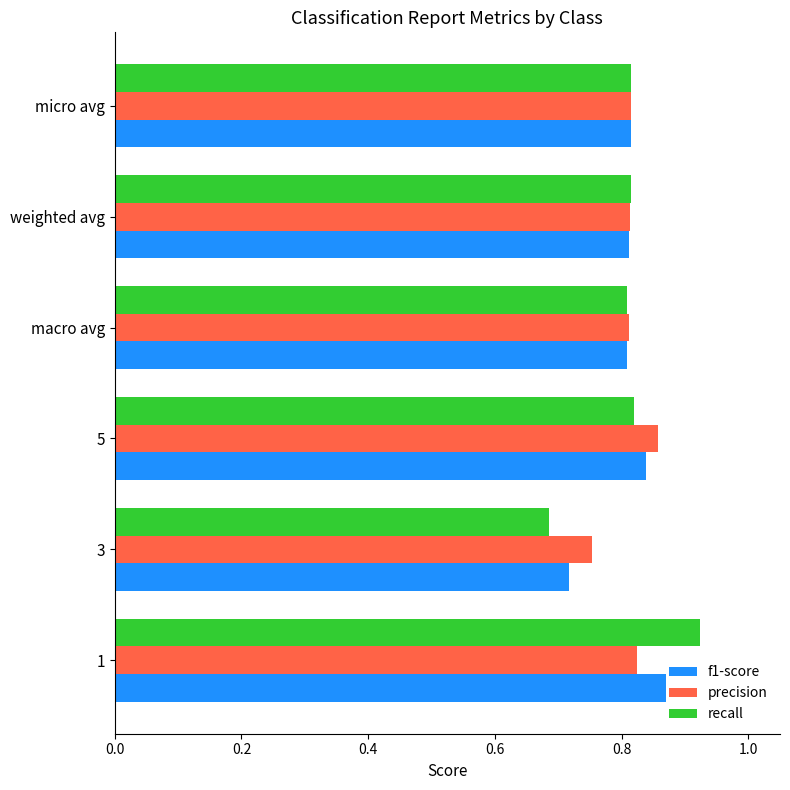

At 1, list the series in order from smallest to largest.

precision, f1-score, recall